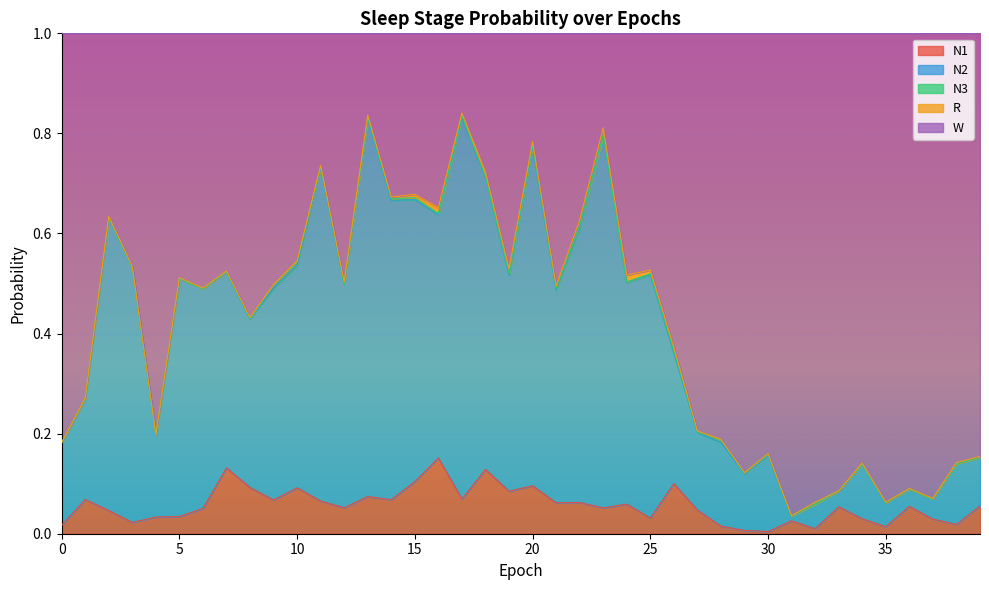

The N1 series shows 0.1 at 20. True or false?

True